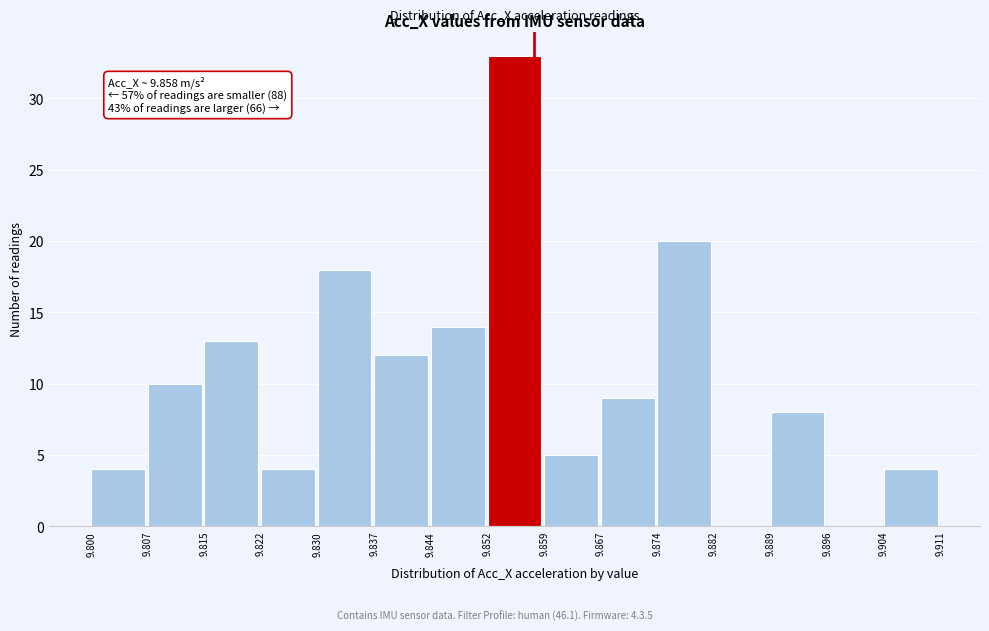

Which range on the x-axis has the tallest bar?

9.852 to 9.859